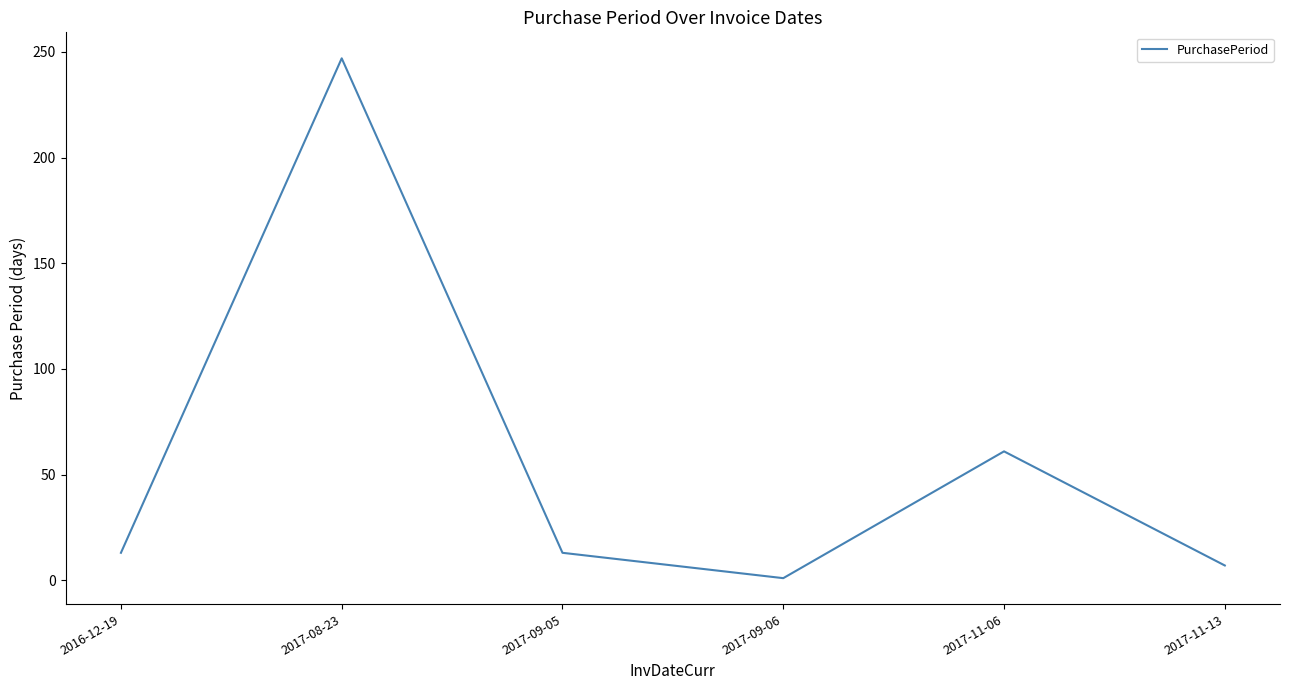

What is the change in value from 2017-09-05 to 2017-11-13?

-6